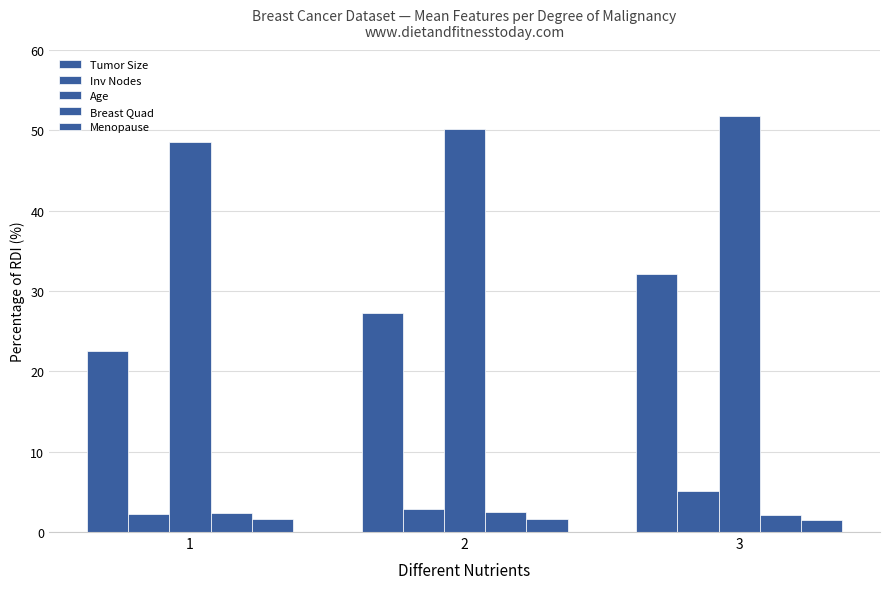

What is the difference between the maximum and minimum values in the Inv Nodes series?

2.9